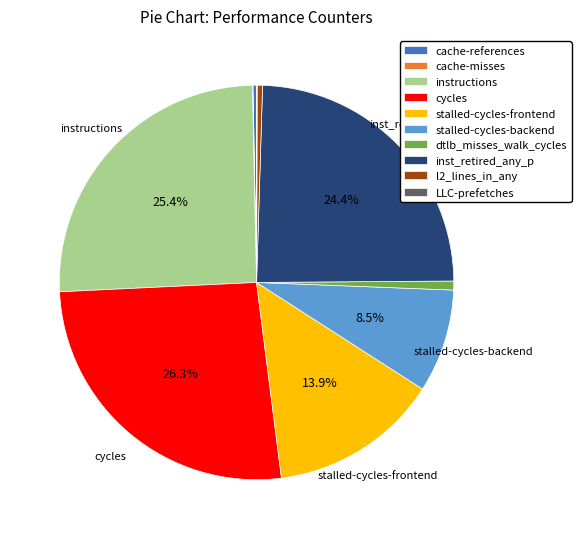

The dtlb_misses_walk_cycles slice represents 1% of the pie. True or false?

True